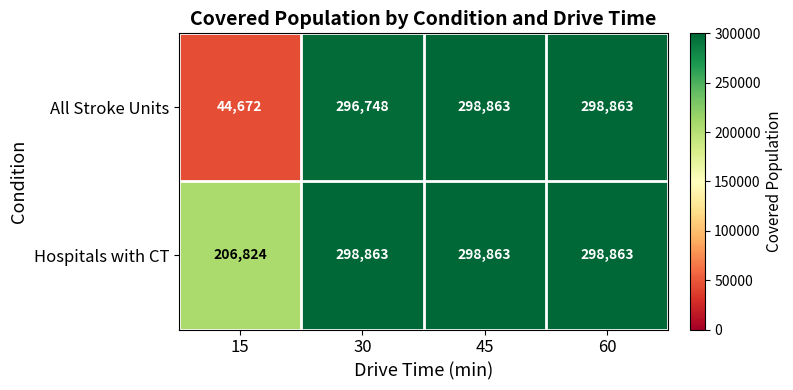

What is the minimum value for Hospitals with CT?

206824